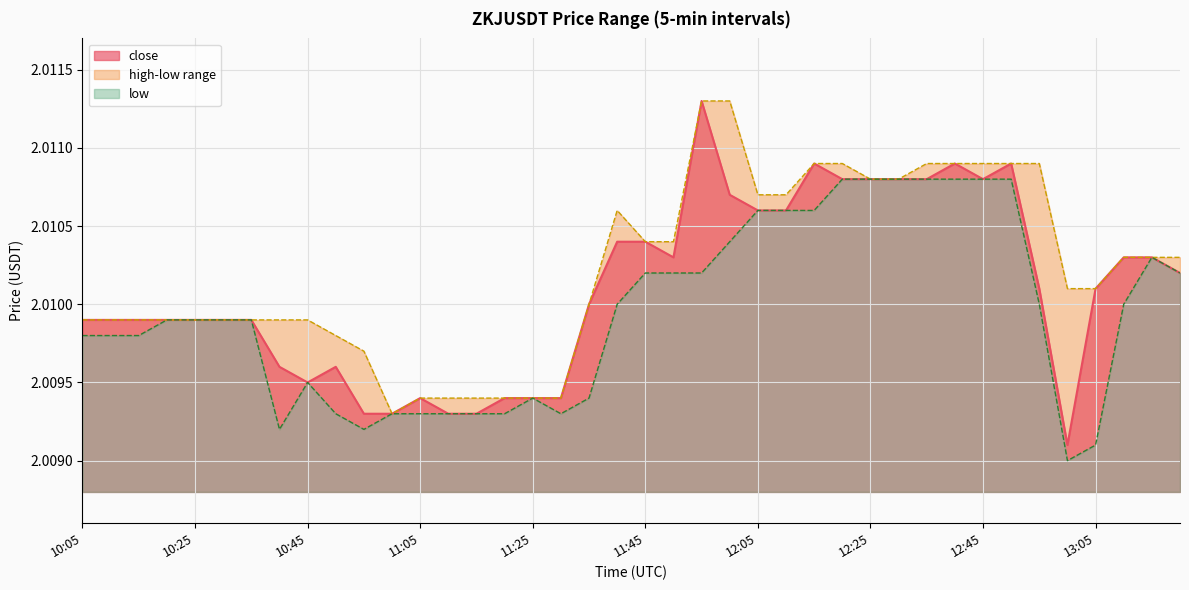

True or false: high and close cross at least once.

False